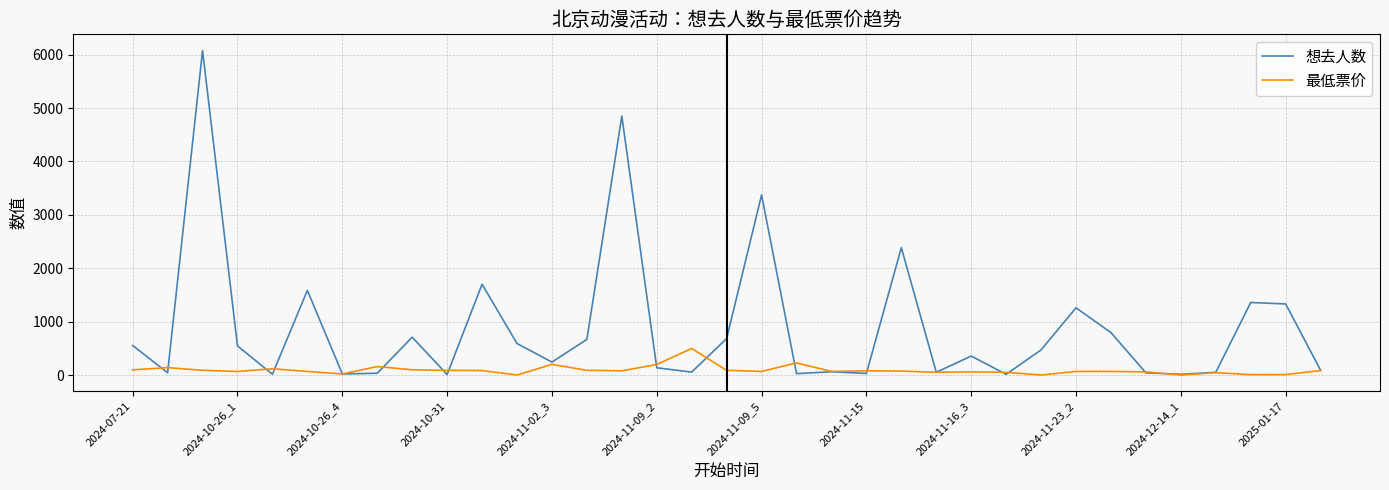

What is the difference between the maximum and second lowest values in the 最低票价 series?

497.0